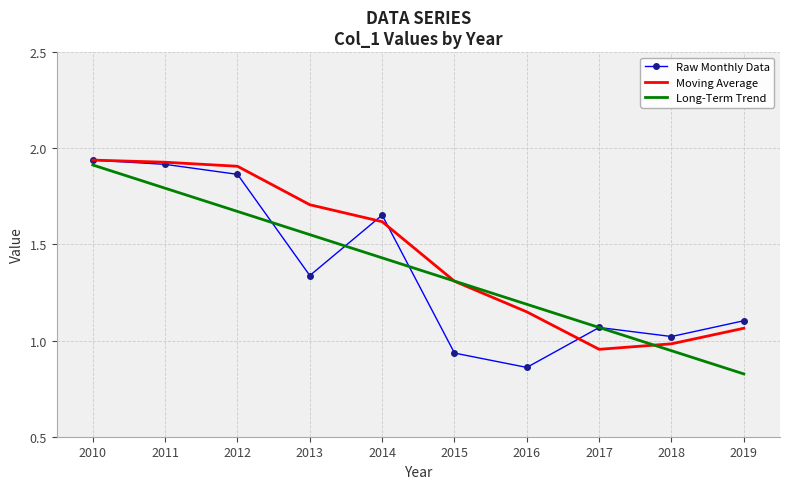

Is it true that Moving Average equals 1.1 at 2019?

True